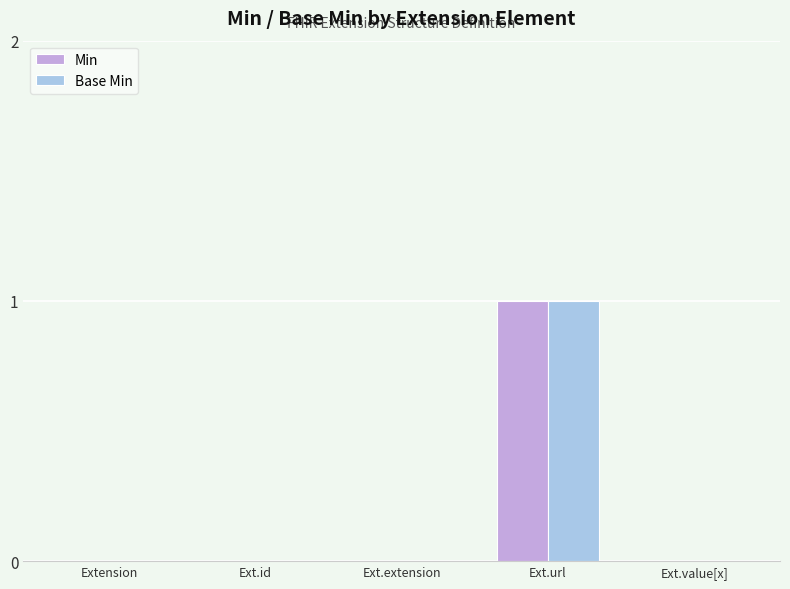

Is it true that Min equals 0 at Extension?

True